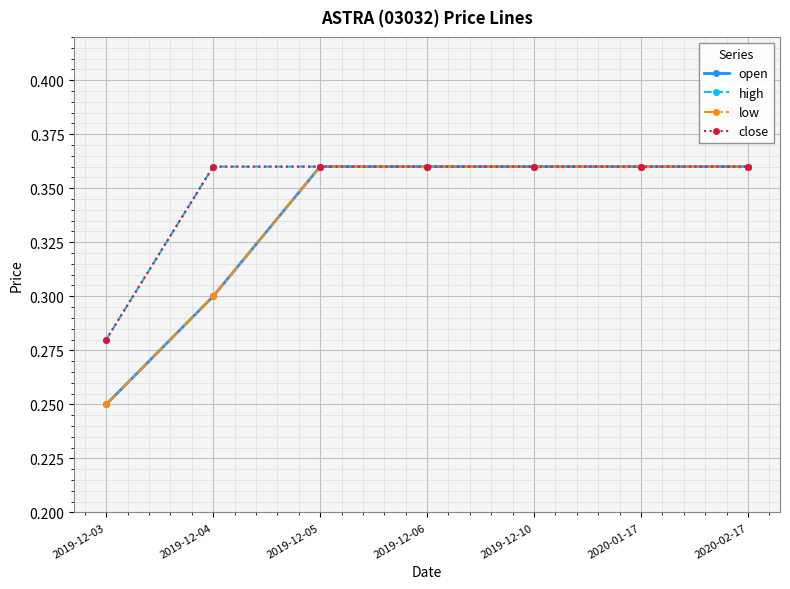

The open series shows 0.4 at 2019-12-05. True or false?

True